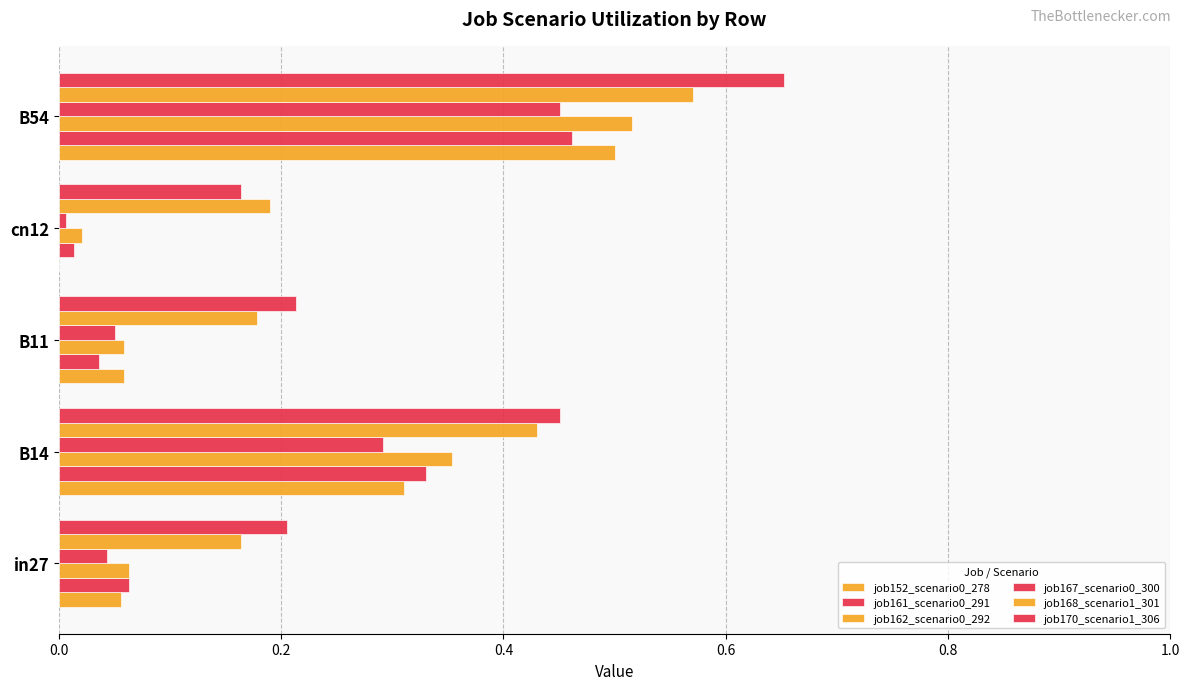

Count the number of data series in this chart.

6